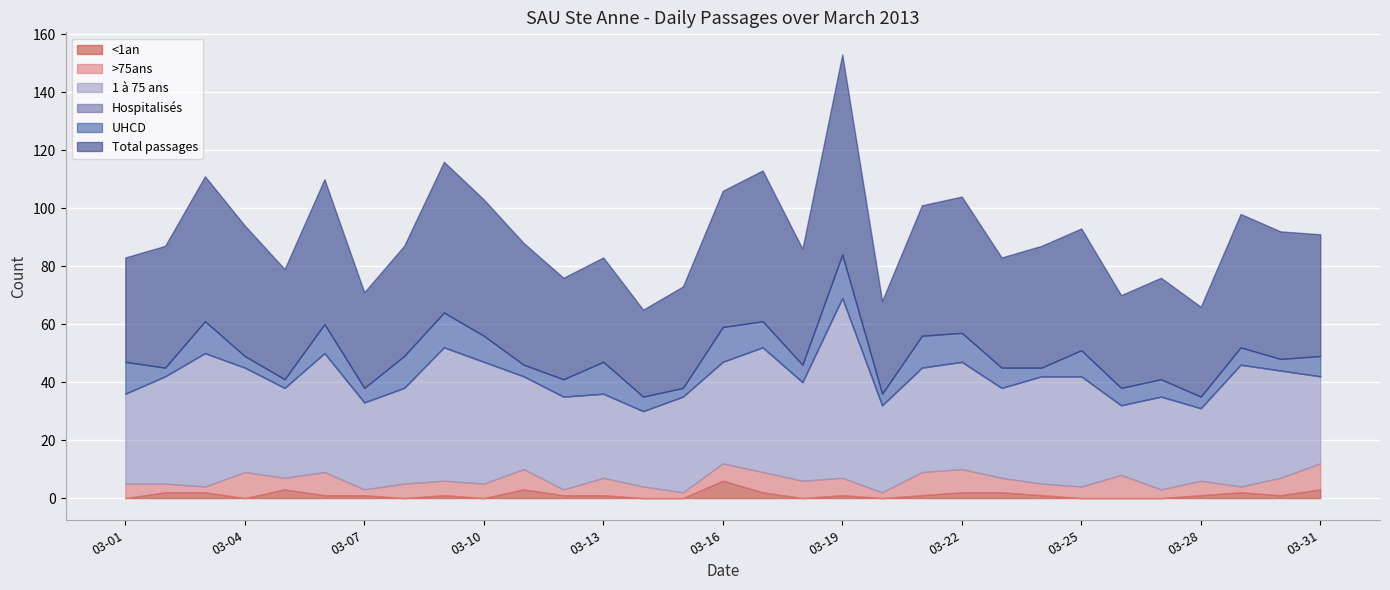

True or false: UHCD has a value of 4 at 2013-03-30.

True